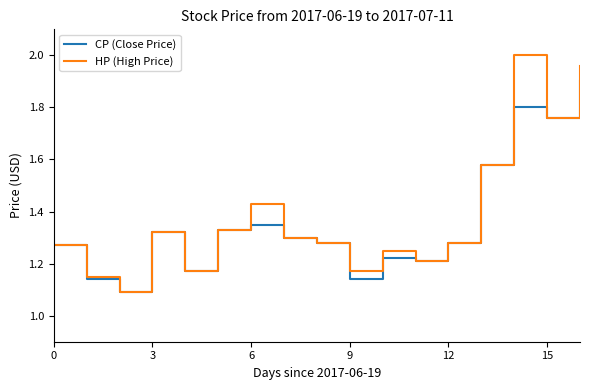

What is the maximum value for CP (Close Price)?

1.9